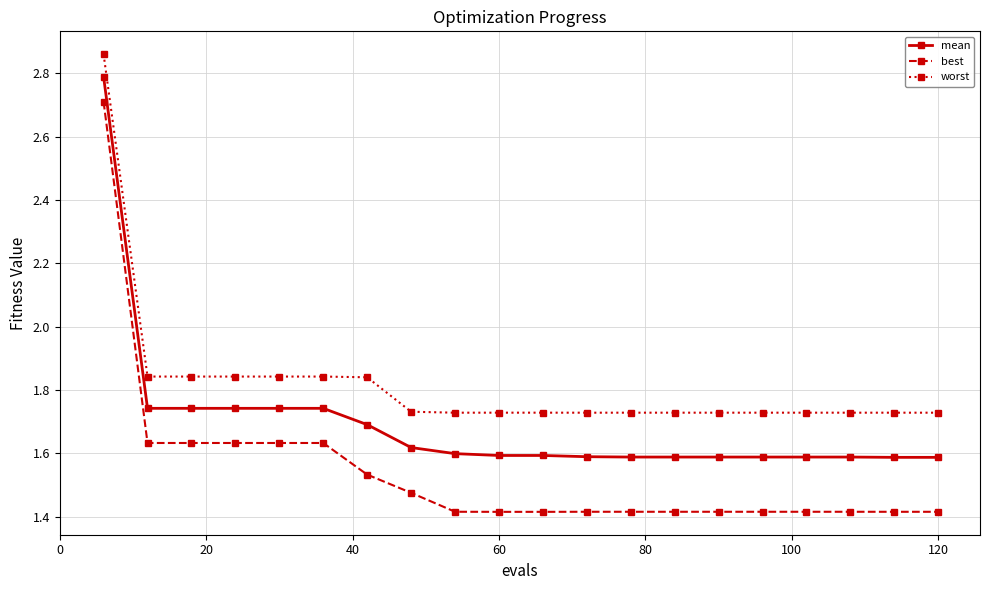

Count the best values in the range 1 to 2.

19